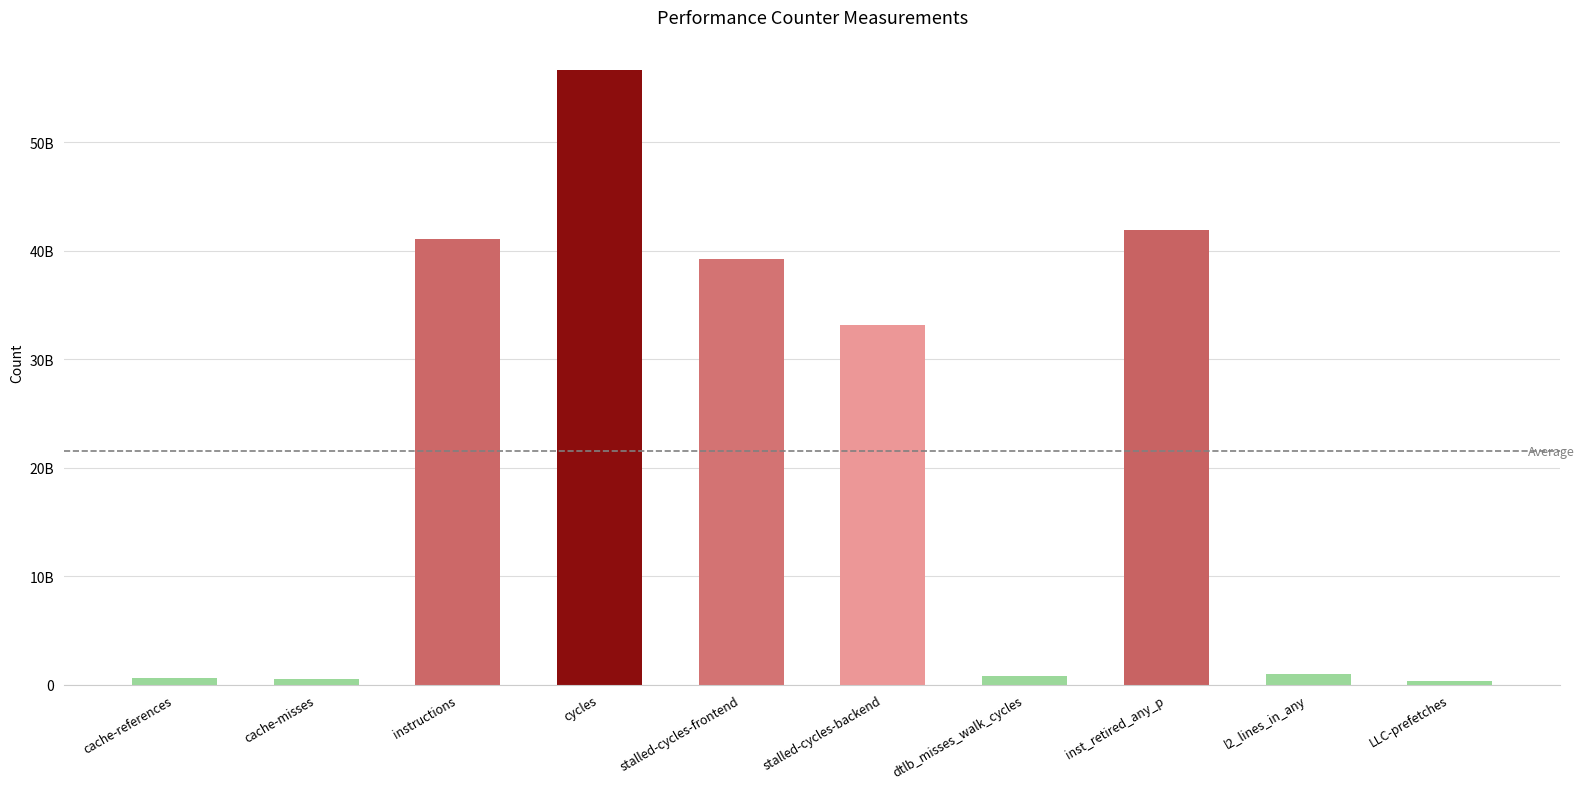

What position from the left is stalled-cycles-backend?

6